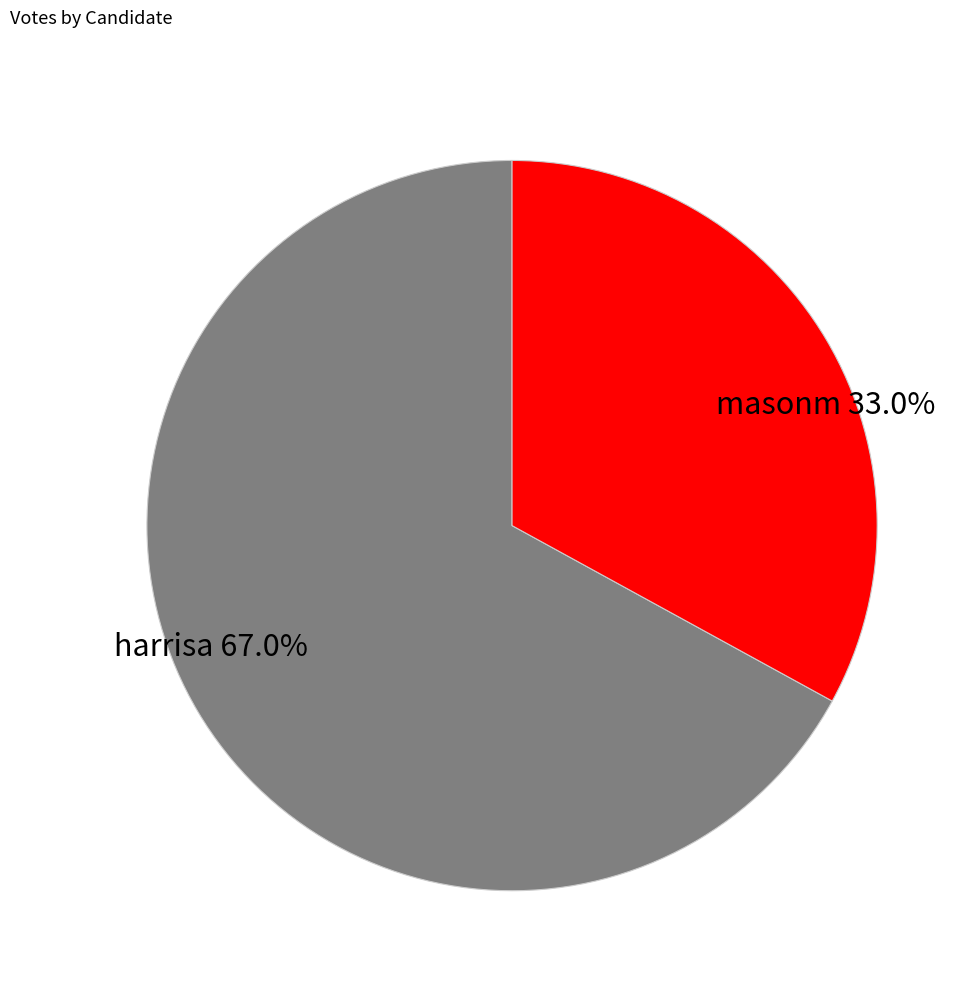

To the nearest percent, what portion does masonm represent?

33%